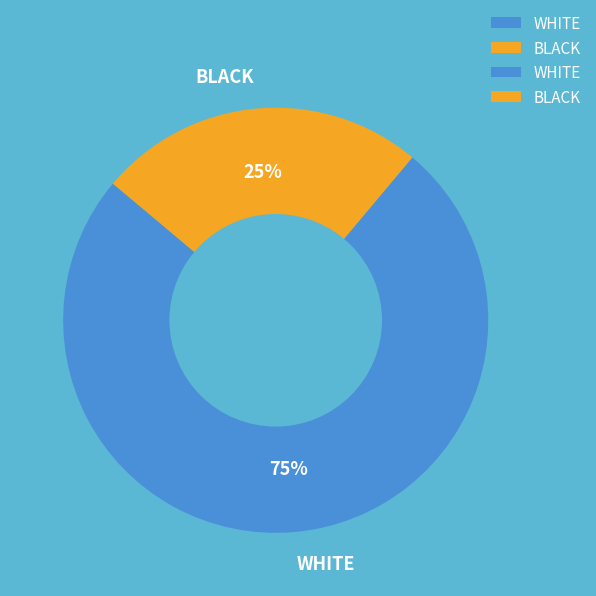

The BLACK slice represents 25% of the pie. True or false?

True